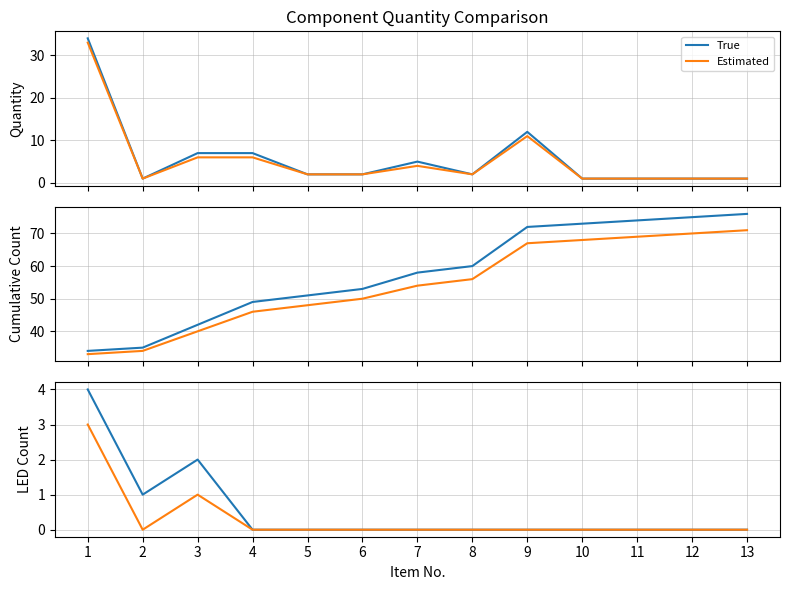

Where is the first local minimum for Estimated?

2